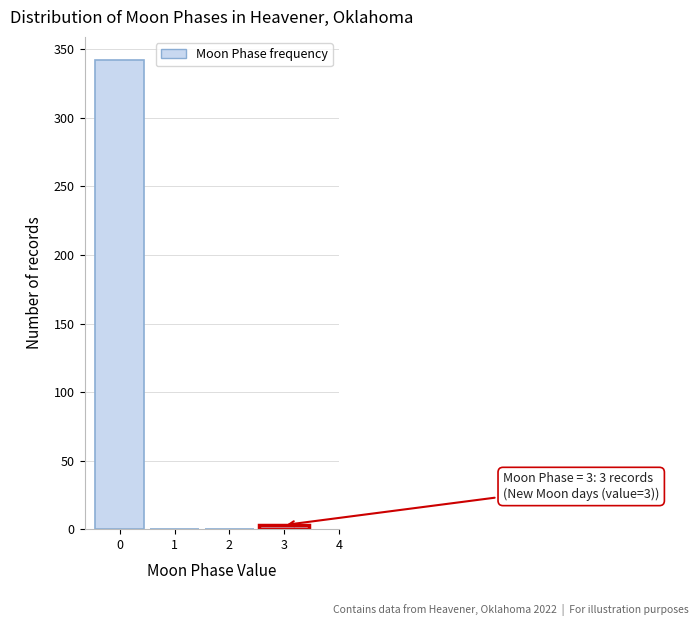

Which range on the x-axis has the tallest bar?

-0.5 to 0.5